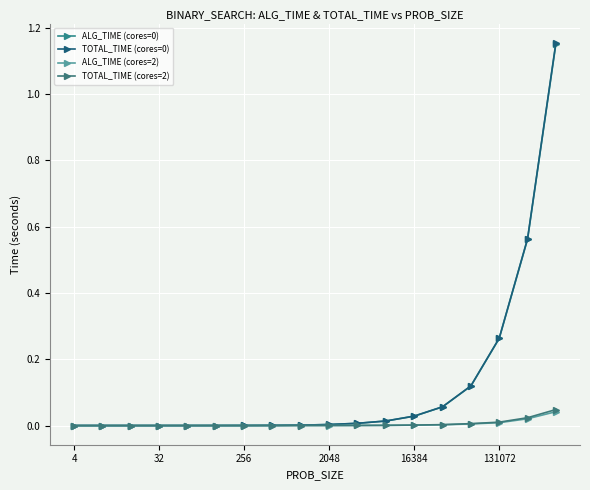

Reading left to right, list all the values displayed in this chart.

ALG_TIME (cores=0): 0.0	0.0	0.0	0.0	0.0	0.0	0.0	0.0	0.0	0.0	0.0	0.0	0.0	0.1	0.1	0.3	0.6	1.2
TOTAL_TIME (cores=0): 0.0	0.0	0.0	0.0	0.0	0.0	0.0	0.0	0.0	0.0	0.0	0.0	0.0	0.1	0.1	0.3	0.6	1.2
ALG_TIME (cores=2): 0.0	0.0	0.0	0.0	0.0	0.0	0.0	0.0	0.0	0.0	0.0	0.0	0.0	0.0	0.0	0.0	0.0	0.0
TOTAL_TIME (cores=2): 0.0	0.0	0.0	0.0	0.0	0.0	0.0	0.0	0.0	0.0	0.0	0.0	0.0	0.0	0.0	0.0	0.0	0.0